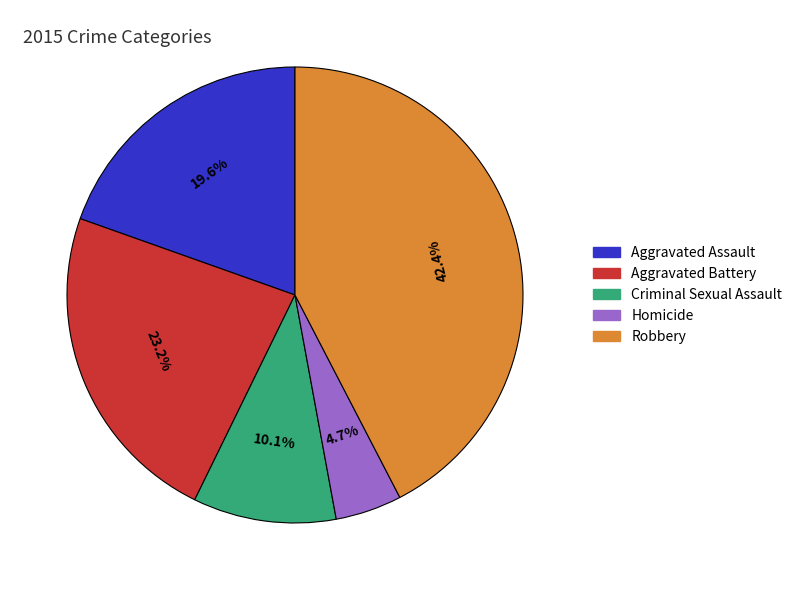

To the nearest percent, what portion does Homicide represent?

5%